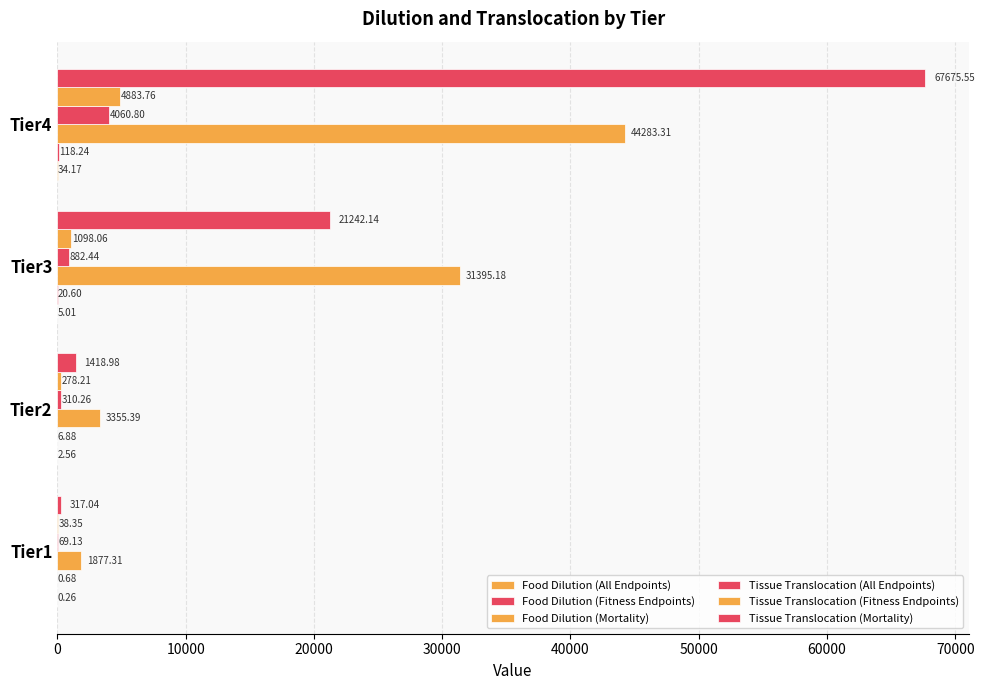

What is the value of the Food Dilution (All Endpoints) bar at the 3rd from the left?

5.0